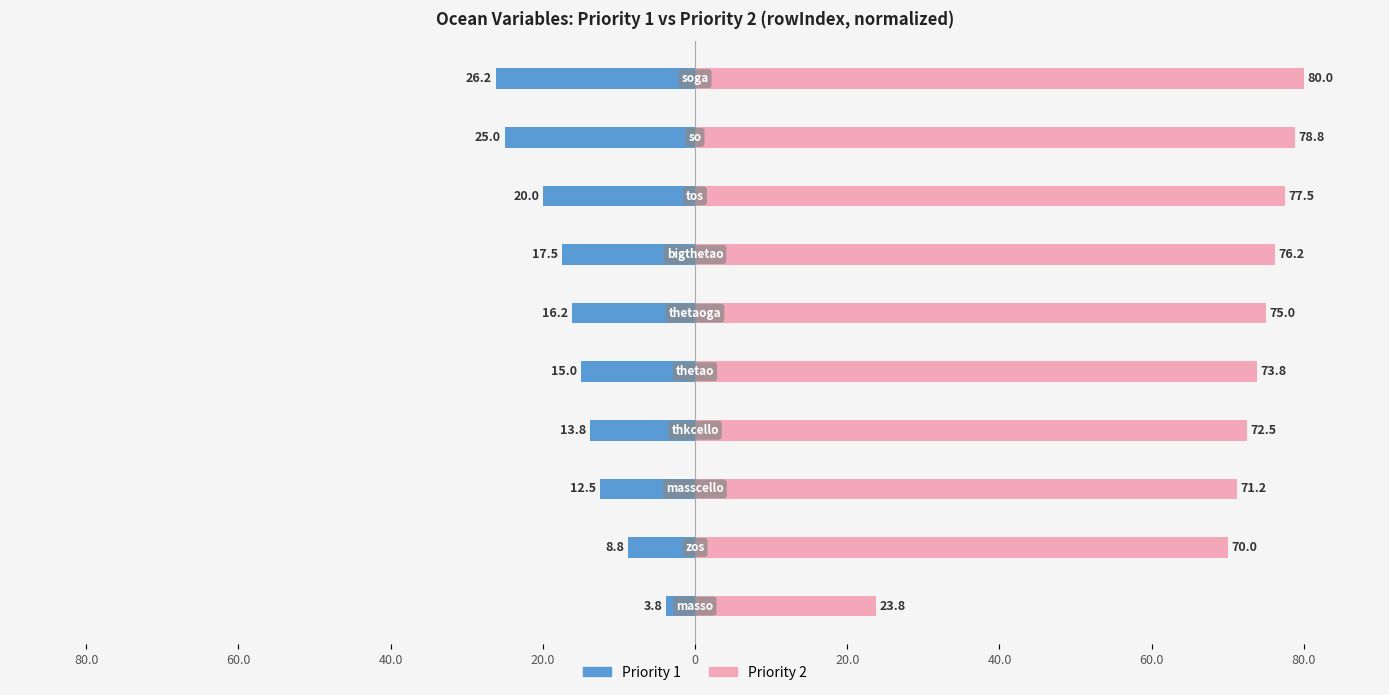

What is the minimum value for Priority 2?

23.8